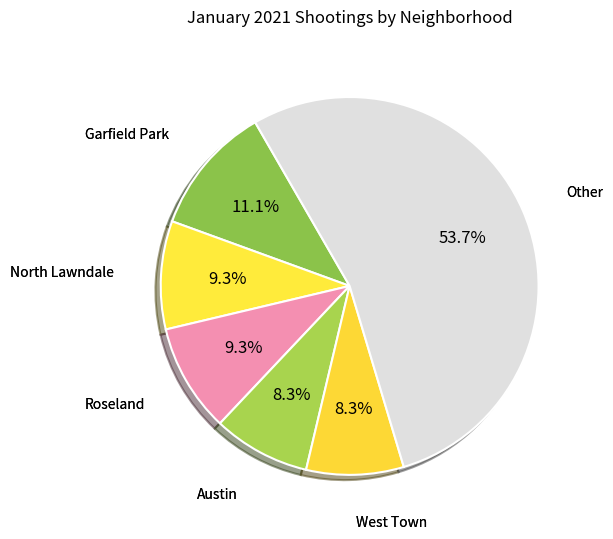

Combined, what portion of the pie is Garfield Park and Roseland?

20.4%